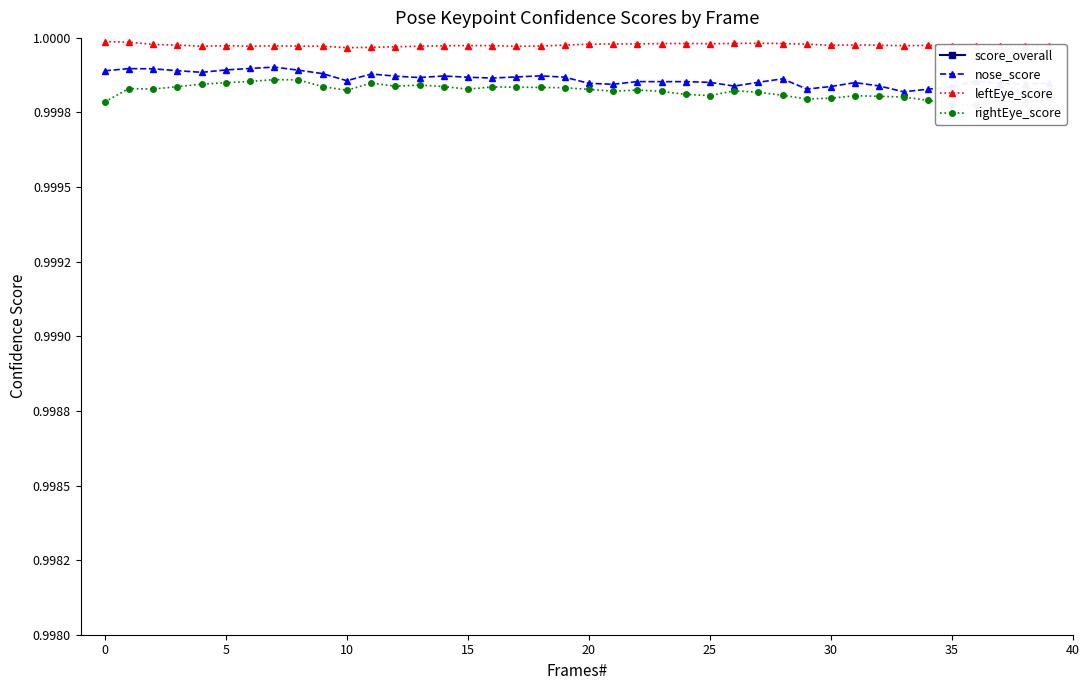

Reading left to right, list all the values displayed in this chart.

score_overall: 1.0	1.0	1.0	1.0	1.0	1.0	1.0	1.0	1.0	1.0	1.0	1.0	1.0	1.0	1.0	1.0	1.0	1.0	1.0	1.0	1.0	1.0	1.0	1.0	1.0	1.0	1.0	1.0	1.0	1.0	1.0	1.0	1.0	1.0	1.0	1.0	1.0	1.0	1.0	1.0
nose_score: 1.0	1.0	1.0	1.0	1.0	1.0	1.0	1.0	1.0	1.0	1.0	1.0	1.0	1.0	1.0	1.0	1.0	1.0	1.0	1.0	1.0	1.0	1.0	1.0	1.0	1.0	1.0	1.0	1.0	1.0	1.0	1.0	1.0	1.0	1.0	1.0	1.0	1.0	1.0	1.0
leftEye_score: 1.0	1.0	1.0	1.0	1.0	1.0	1.0	1.0	1.0	1.0	1.0	1.0	1.0	1.0	1.0	1.0	1.0	1.0	1.0	1.0	1.0	1.0	1.0	1.0	1.0	1.0	1.0	1.0	1.0	1.0	1.0	1.0	1.0	1.0	1.0	1.0	1.0	1.0	1.0	1.0
rightEye_score: 1.0	1.0	1.0	1.0	1.0	1.0	1.0	1.0	1.0	1.0	1.0	1.0	1.0	1.0	1.0	1.0	1.0	1.0	1.0	1.0	1.0	1.0	1.0	1.0	1.0	1.0	1.0	1.0	1.0	1.0	1.0	1.0	1.0	1.0	1.0	1.0	1.0	1.0	1.0	1.0